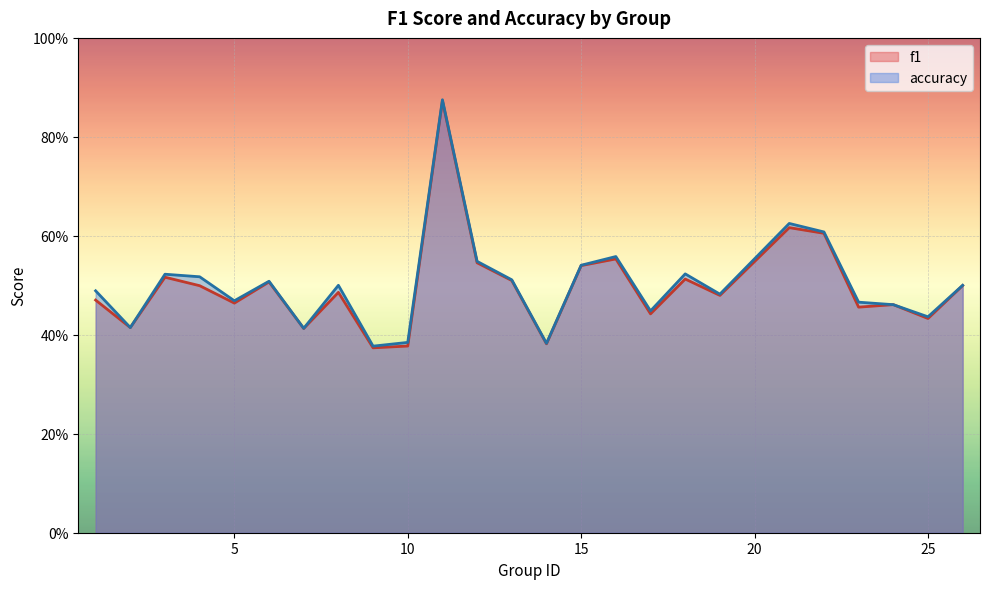

At which label does f1 reach its peak?

11